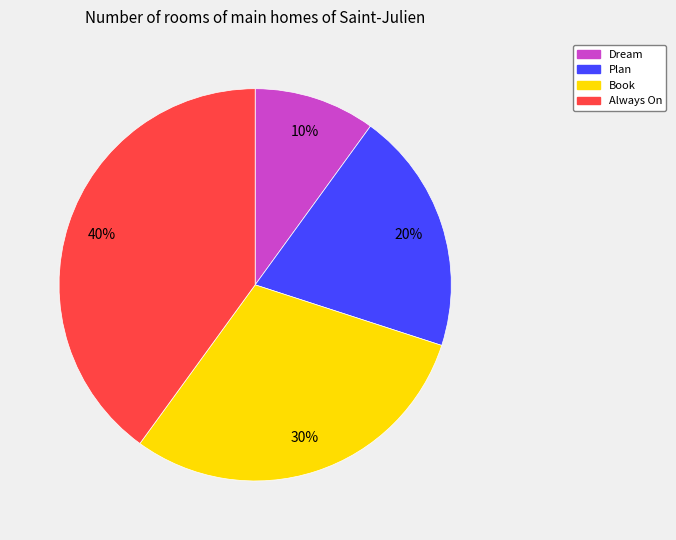

The Book slice represents 20% of the pie. True or false?

False